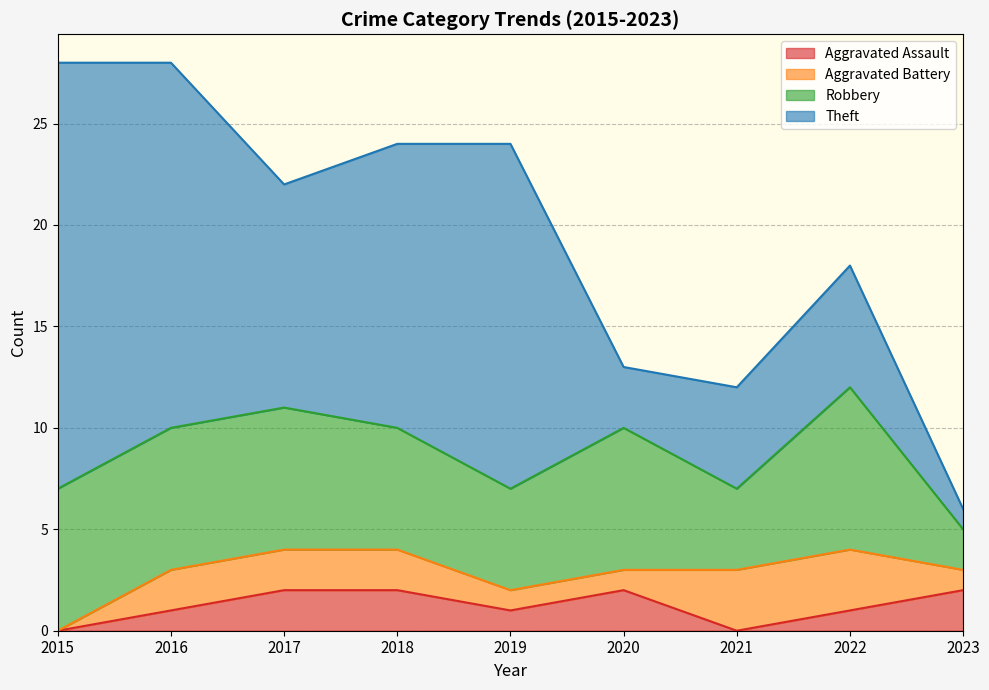

True or false: Robbery and Aggravated Assault cross at least once.

False